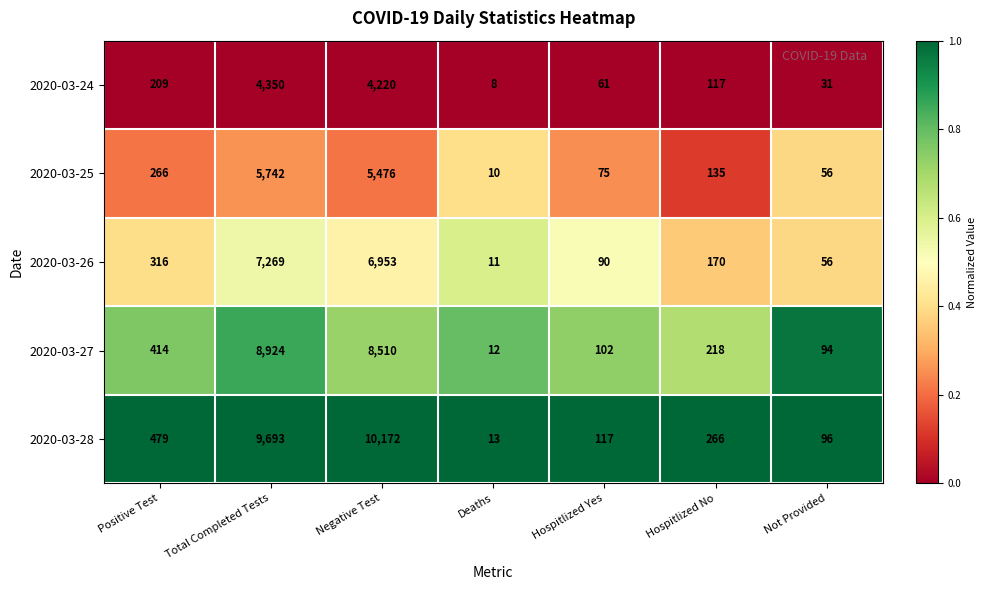

Which series has the largest total across all categories?

2020-03-28